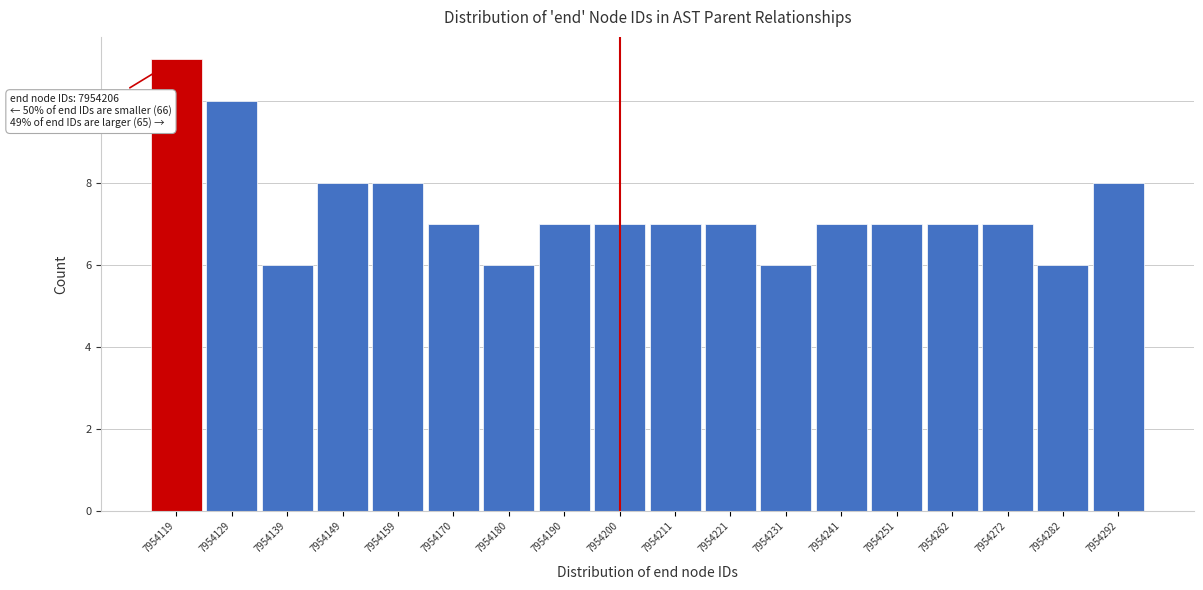

Reading left to right, extract all data points from this chart.

7954119=11	7954129=10	7954139=6	7954149=8	7954159=8	7954170=7	7954180=6	7954190=7	7954200=7	7954211=7	7954221=7	7954231=6	7954241=7	7954251=7	7954262=7	7954272=7	7954282=6	7954292=8